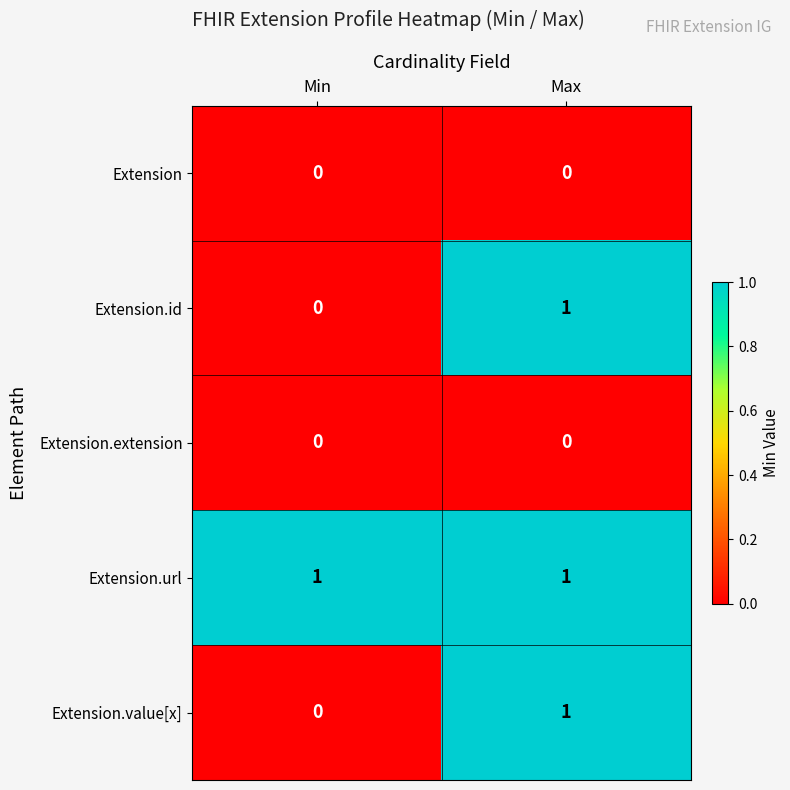

At which label does Extension.id reach its peak?

Max